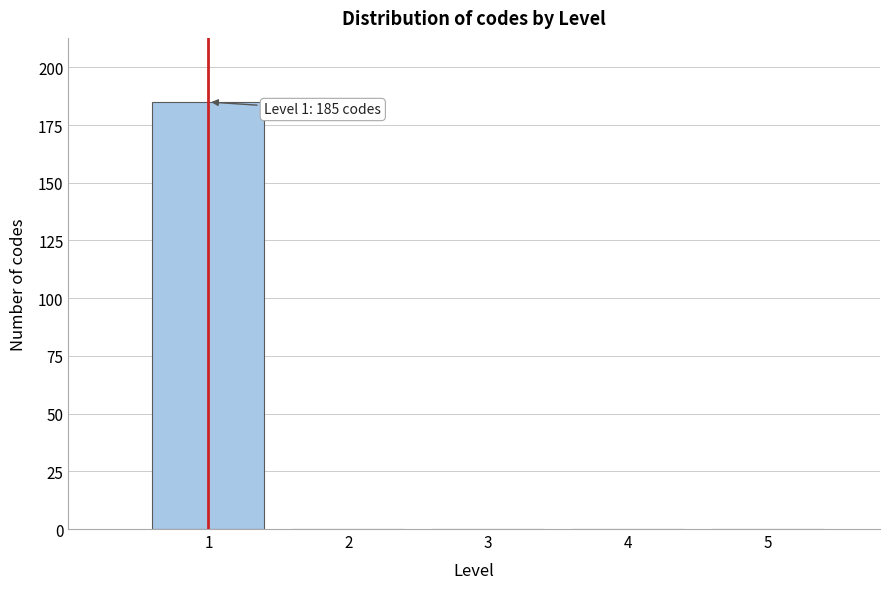

Which range on the x-axis has the tallest bar?

0.5 to 1.5